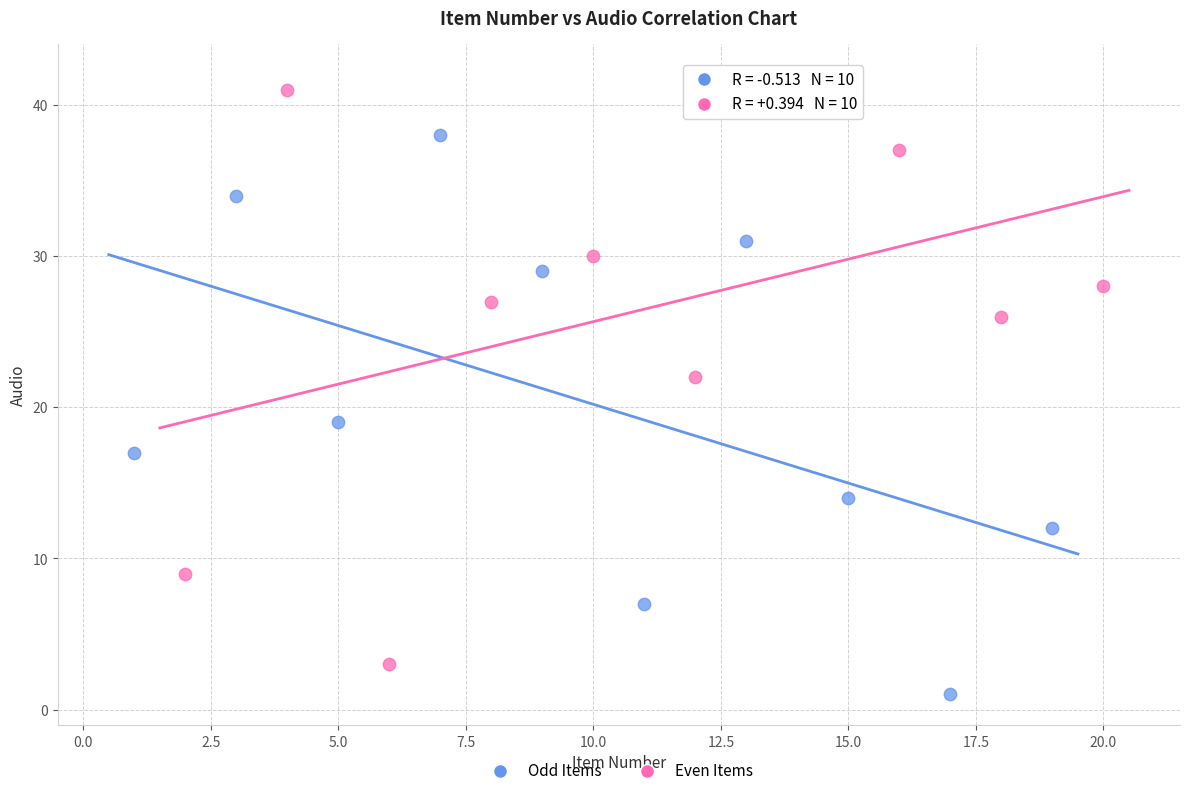

Which series has the largest Y range (max minus min)?

Even Items